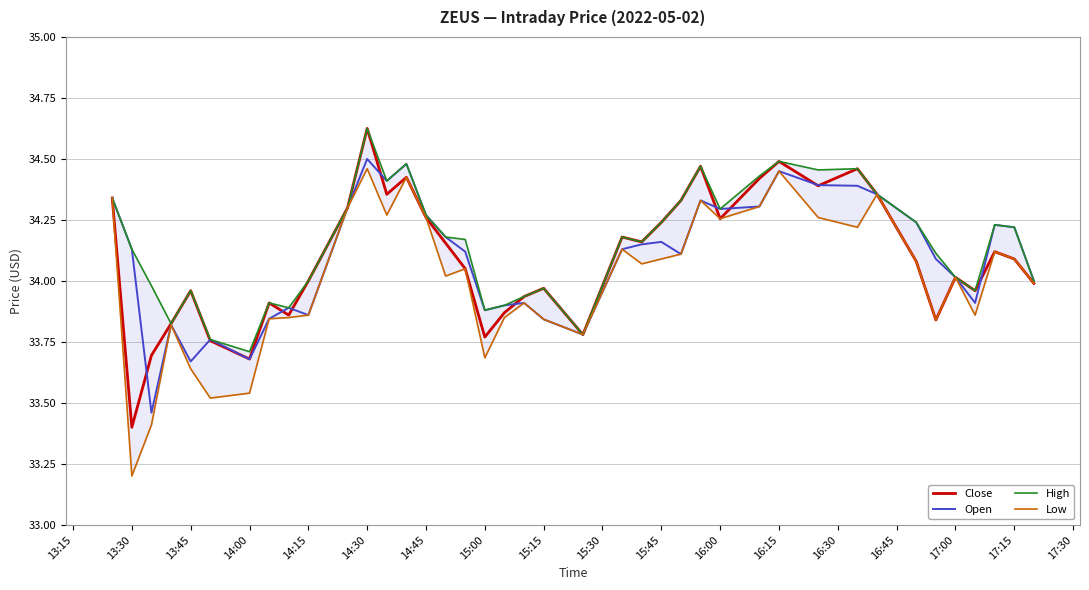

The Open series shows 12.8 at 13:45. True or false?

False